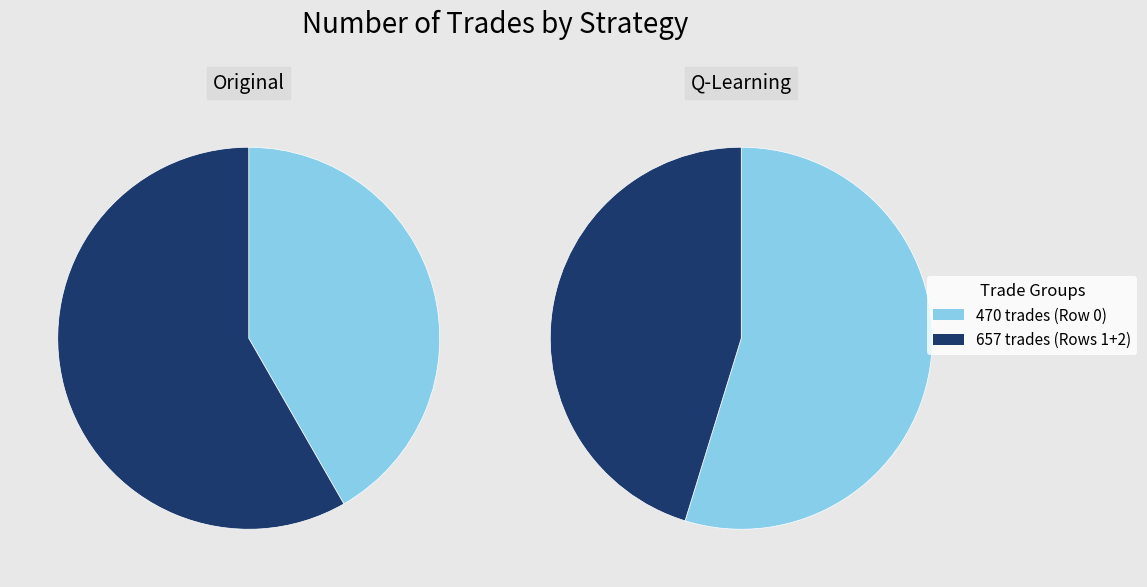

To the nearest percent, what portion does Row 1 represent?

54%